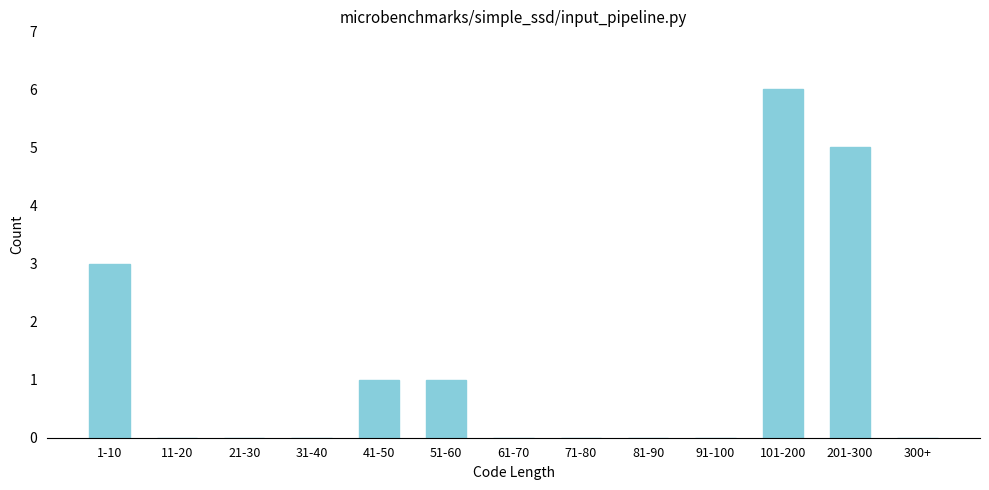

Reading right to left, extract all data points from this chart.

300+=0	201-300=5	101-200=6	91-100=0	81-90=0	71-80=0	61-70=0	51-60=1	41-50=1	31-40=0	21-30=0	11-20=0	1-10=3